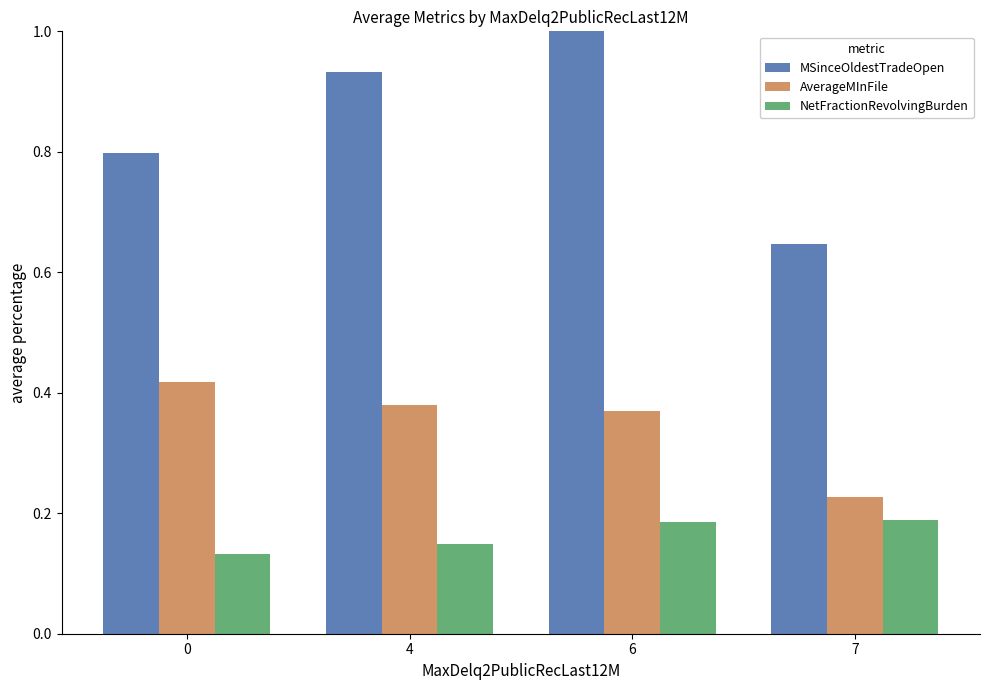

What is the spread (max minus min) of values at 4?

0.8